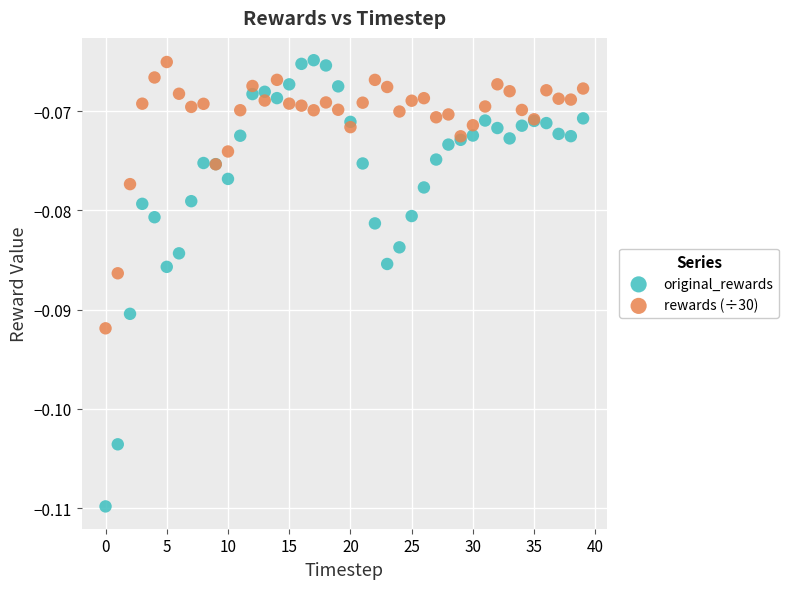

Which series has the widest spread of Y values?

original_rewards